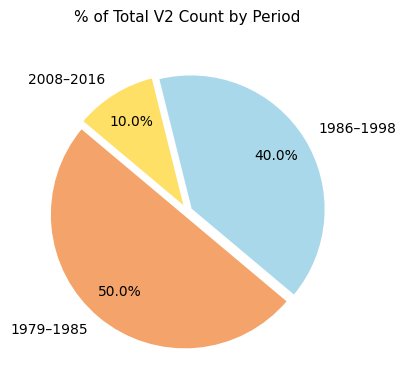

How many segments does this pie chart have?

3